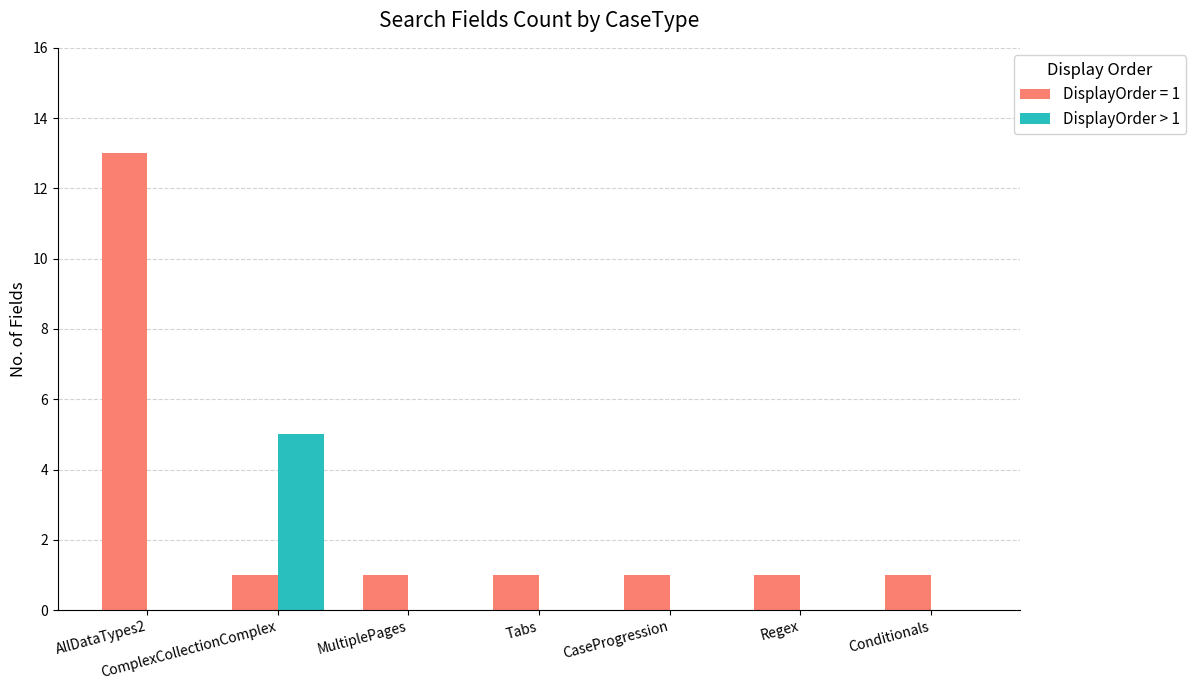

Between AllDataTypes2 and Regex, which series saw the biggest shift?

DisplayOrder = 1